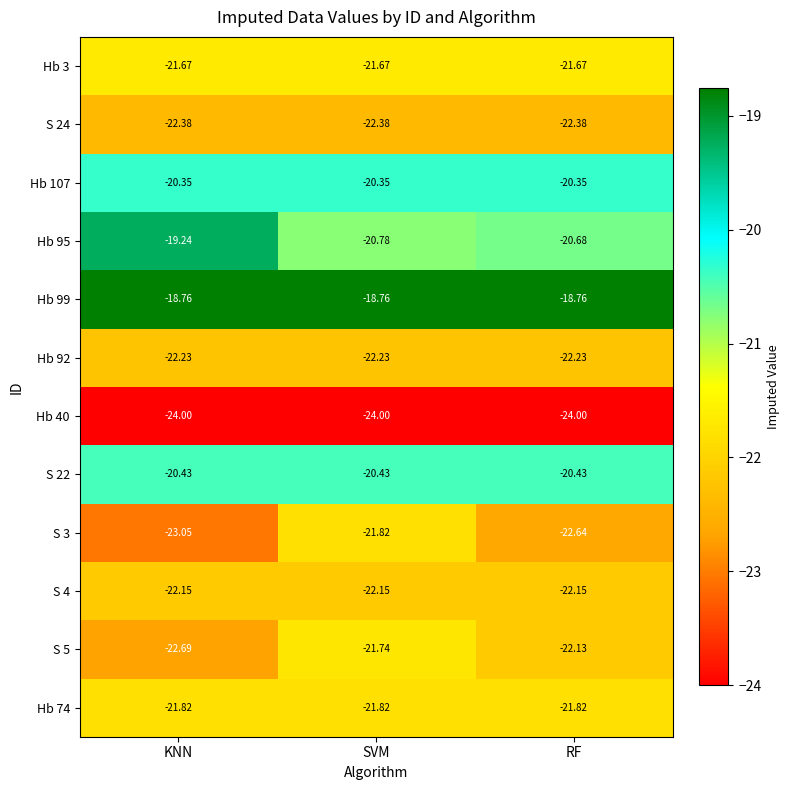

Where does the S 5 series first go above -22?

SVM